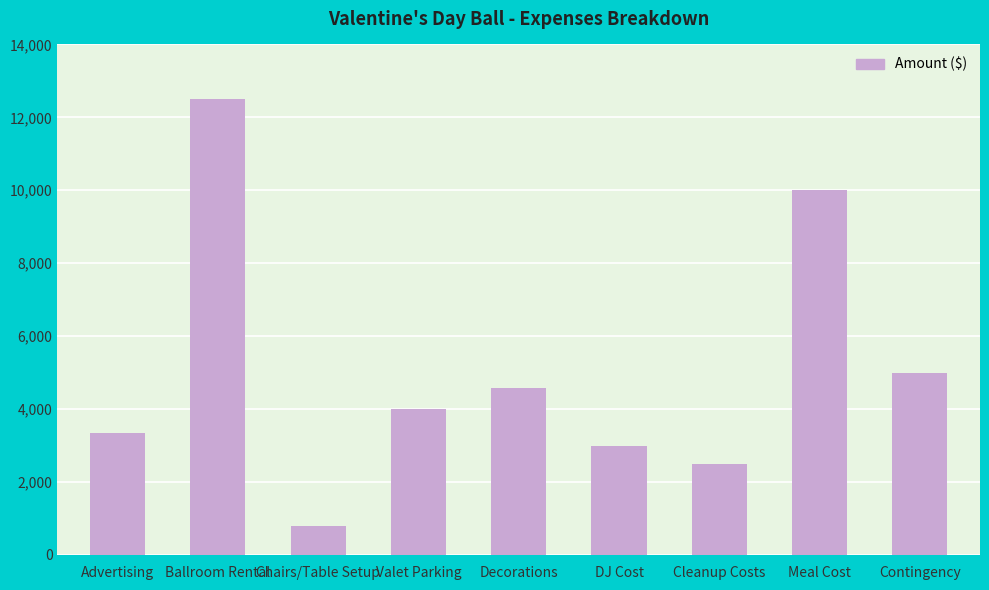

How many data points does each series have?

9